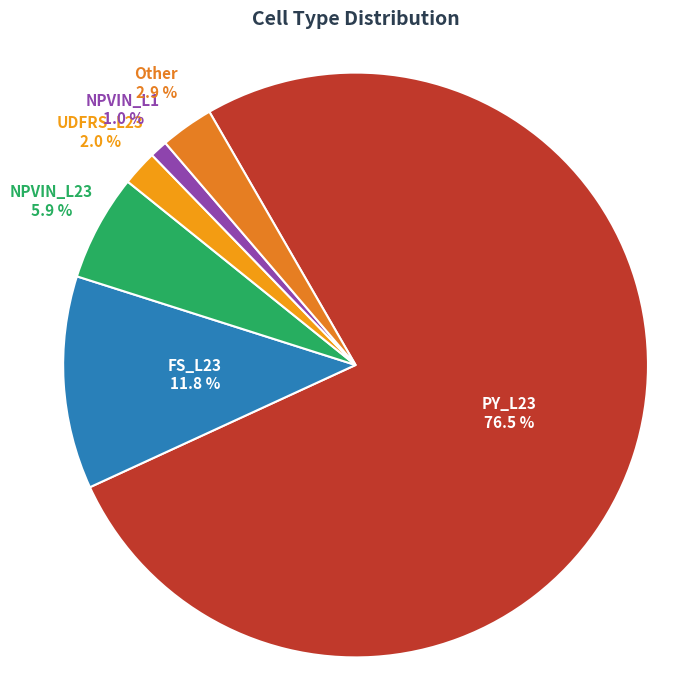

Rank the categories by value from lowest to highest.

NPVIN_L1, UDFRS_L23, Other, NPVIN_L23, FS_L23, PY_L23